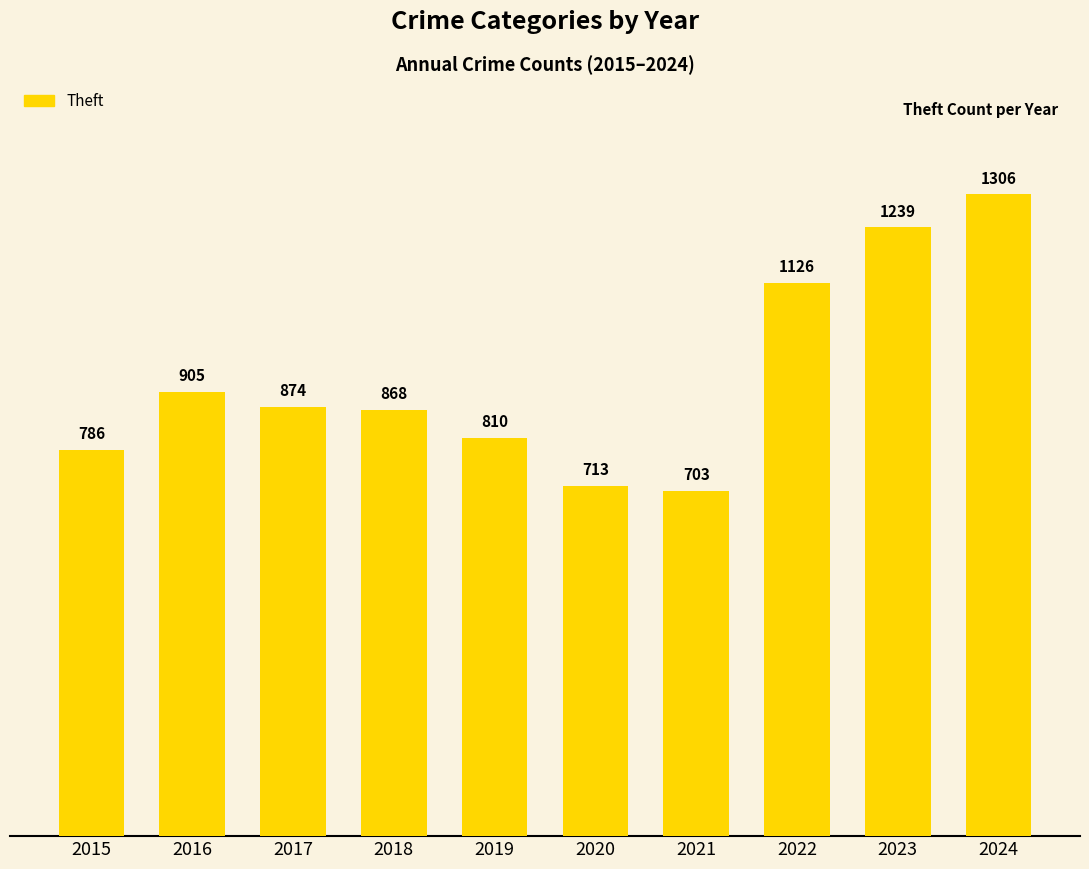

Is it true that the value at 2020 is 950?

False